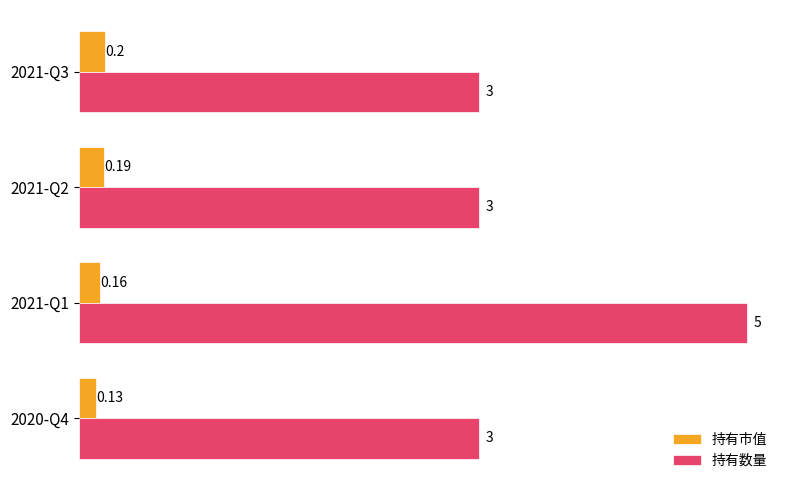

Which series has the widest spread of values?

持有数量